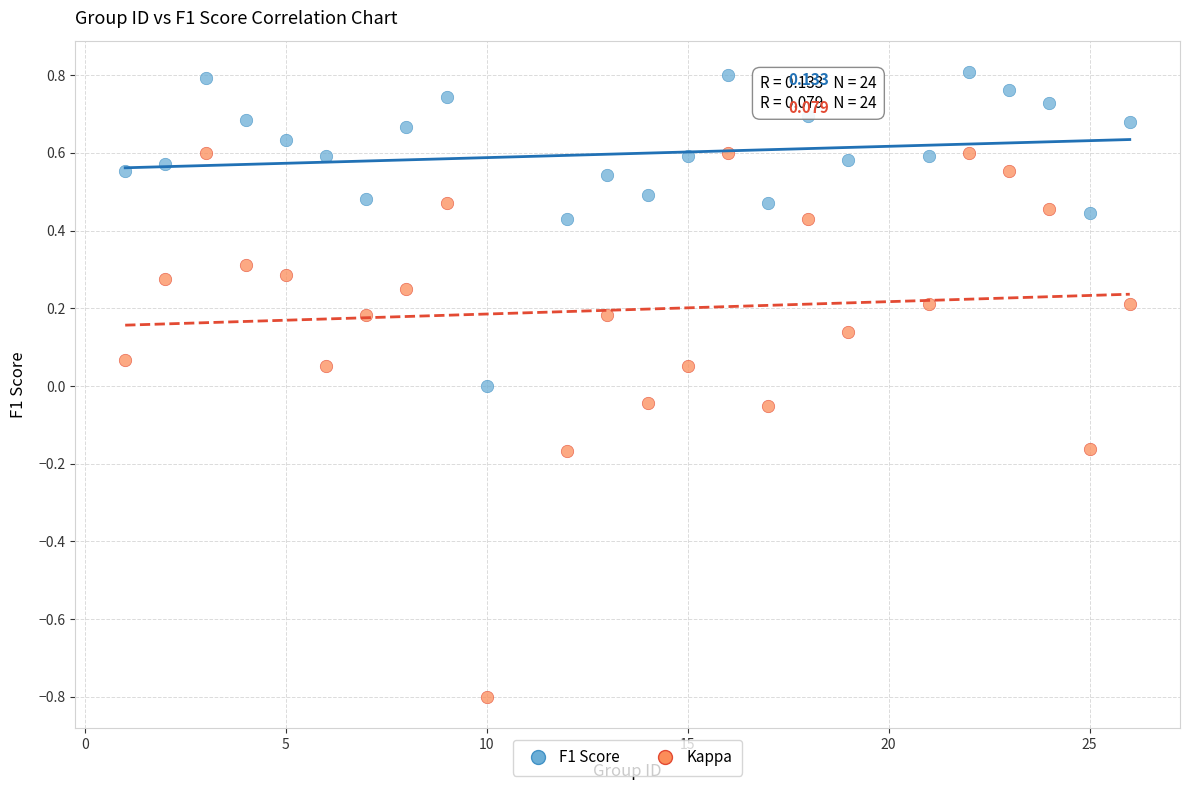

Which series has the largest Y range (max minus min)?

Kappa